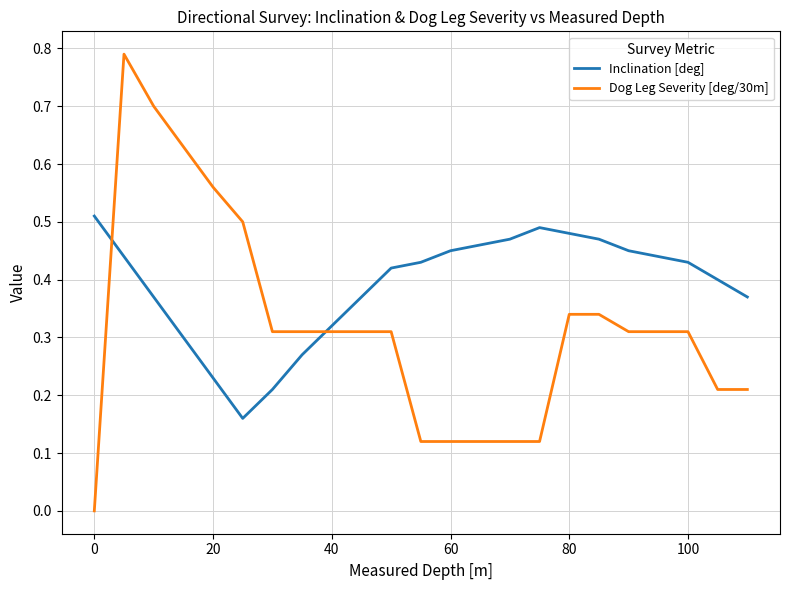

Rank the series by their maximum value, from lowest to highest.

Inclination [deg], Dog Leg Severity [deg/30m]